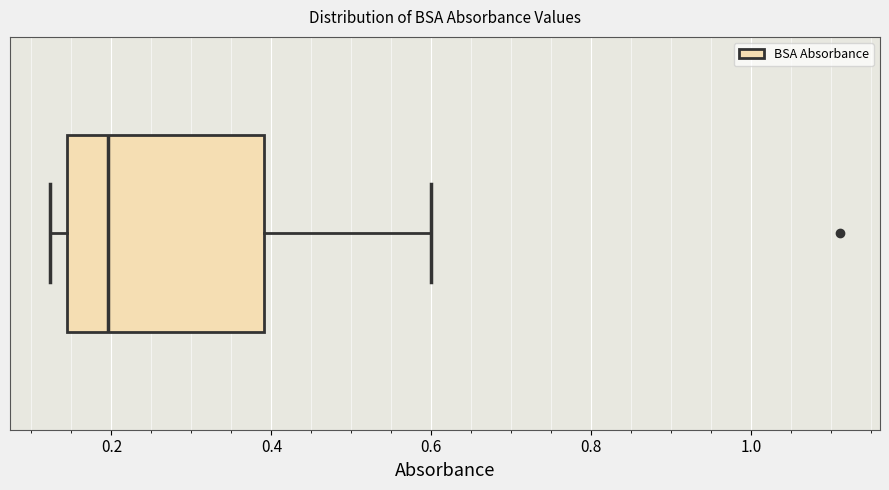

Where does the right whisker of the box end on the x-axis? The values are not printed on the chart, so give them approximately, as read against the axis.

0.60